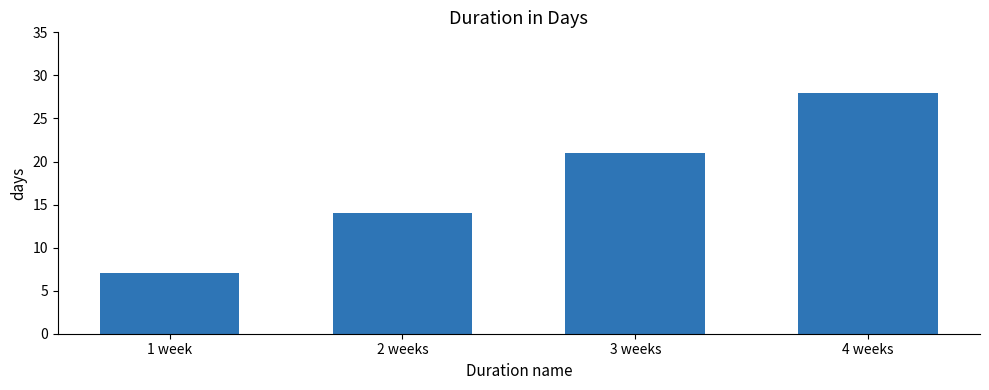

What is the change in value from 2 weeks to 4 weeks?

+14